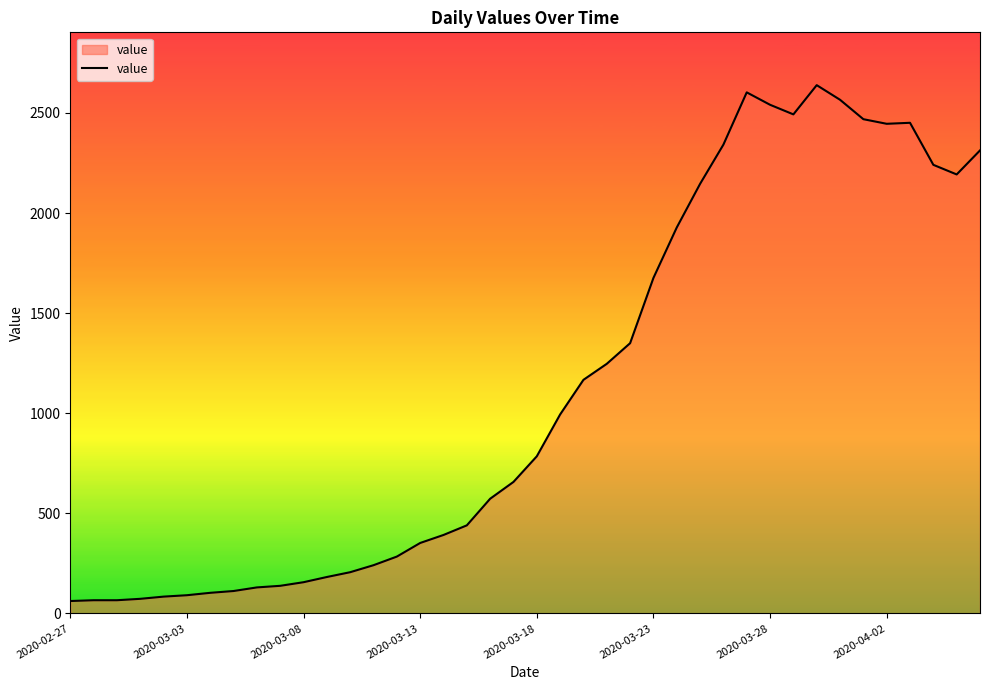

What is the minimum value shown in the chart?

62